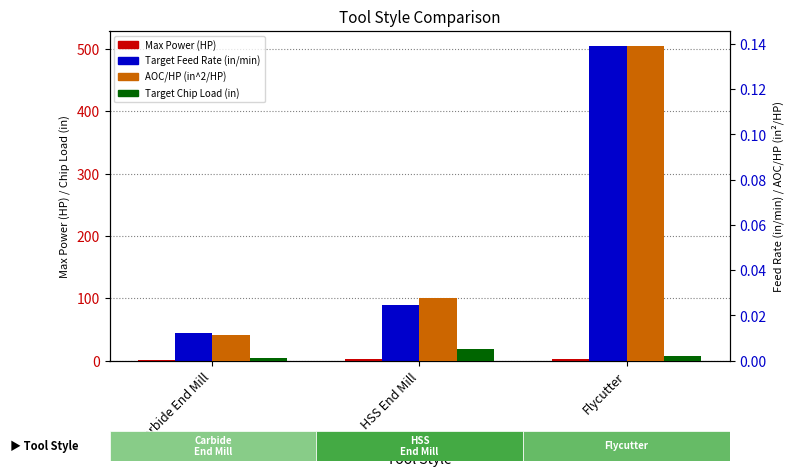

True or false: Max Power (HP) has a value of 1.6 at Carbide End Mill.

True